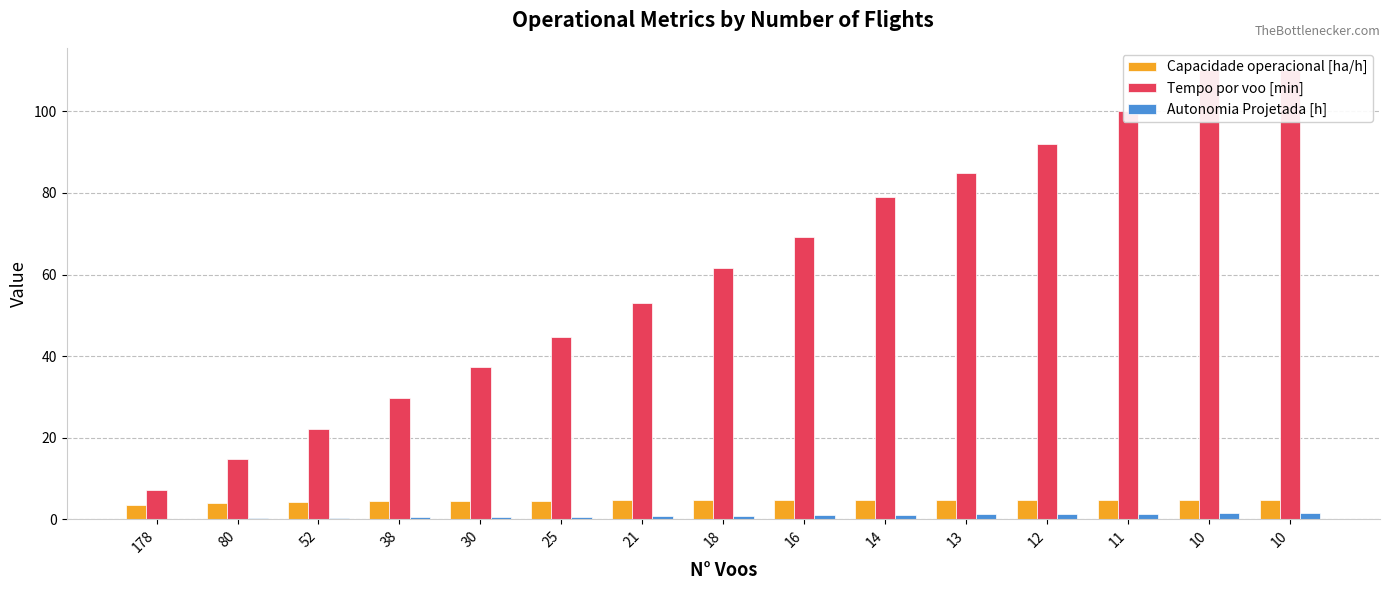

Rank the series by their maximum value, from lowest to highest.

Autonomia Projetada [h], Capacidade operacional [ha/h], Tempo por voo [min]